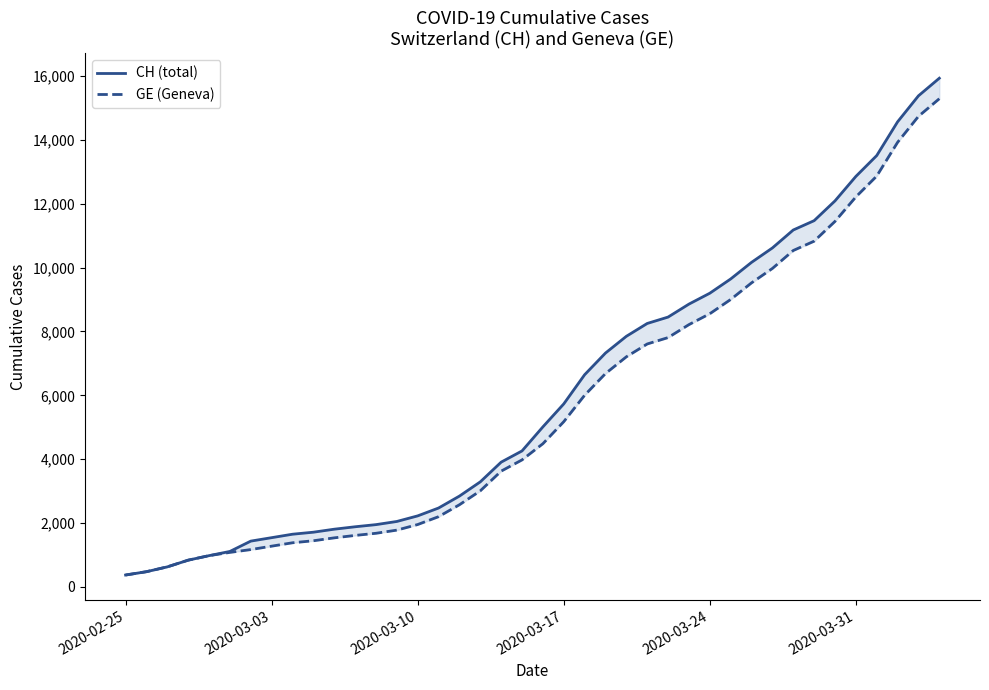

True or false: CH (total) has more than 2 points higher than both neighbors.

False